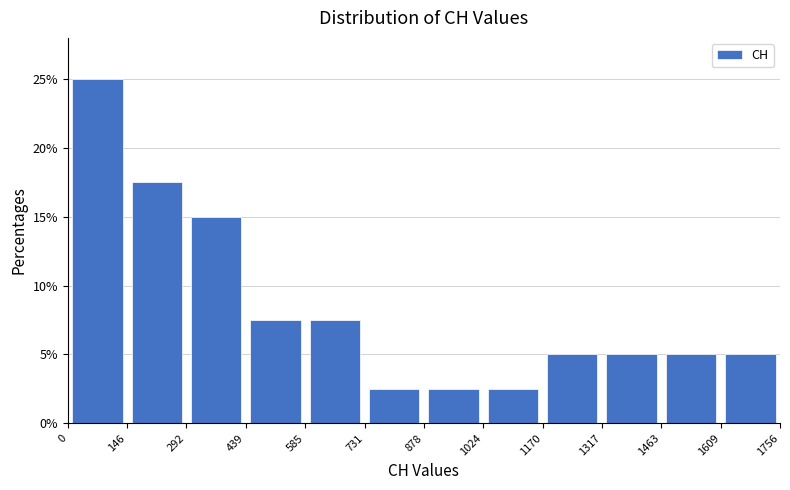

What is the height of the bar covering 585 to 731 on the x-axis? The values are not printed on the chart, so give them approximately, as read against the axis.

7.5